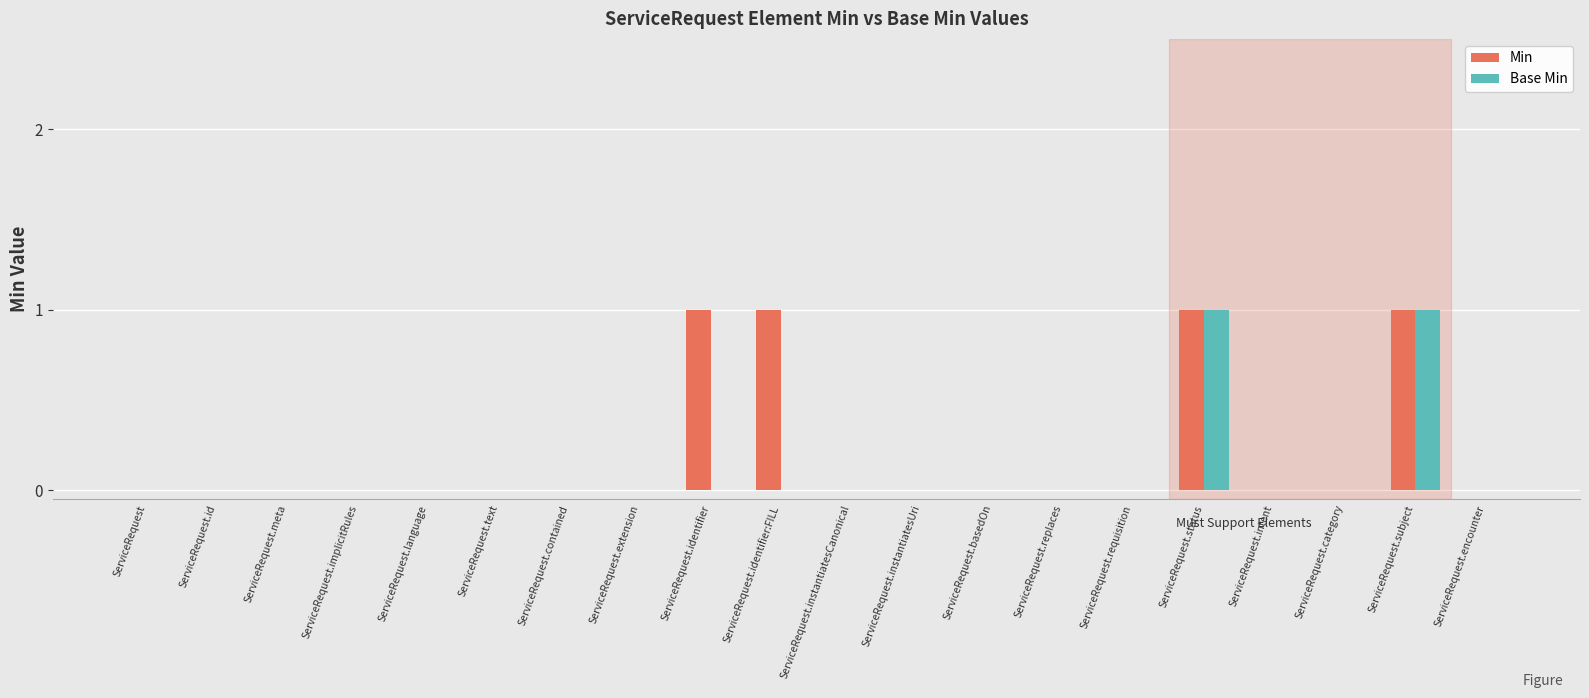

Reading left to right, list all the values displayed in this chart.

Min: 0	0	0	0	0	0	0	0	1	1	0	0	0	0	0	1	0	0	1	0
Base Min: 0	0	0	0	0	0	0	0	0	0	0	0	0	0	0	1	0	0	1	0